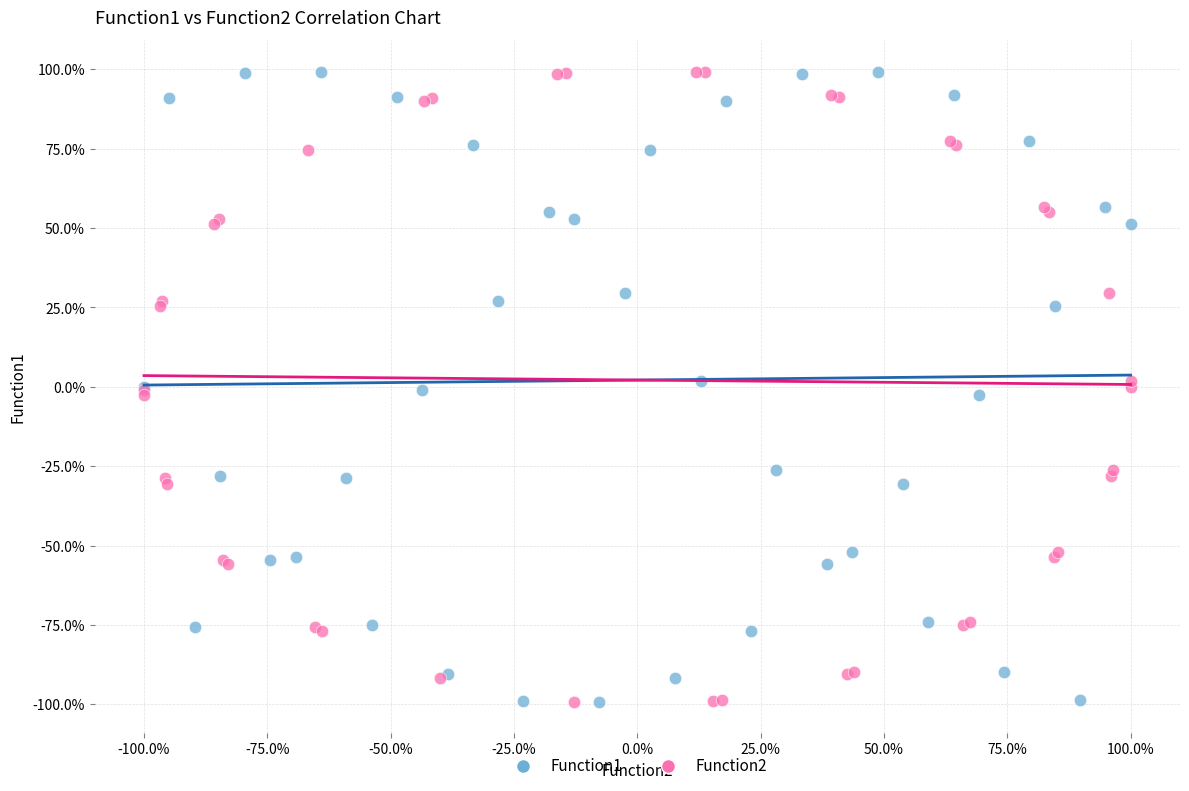

What are all the series names shown in the legend?

Function1, Function2